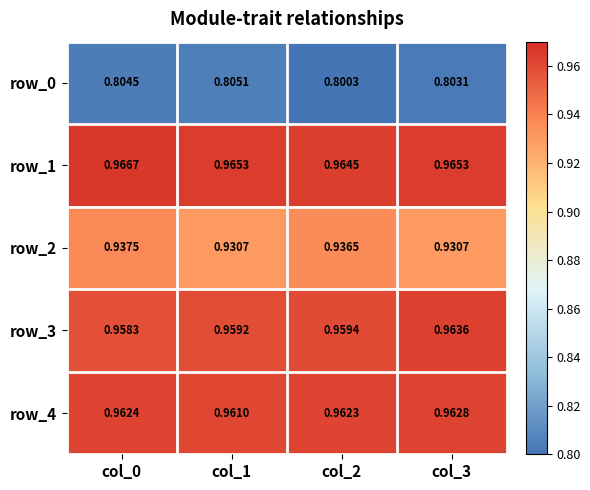

True or false: row_1 has a value of 1.4 at col_2.

False